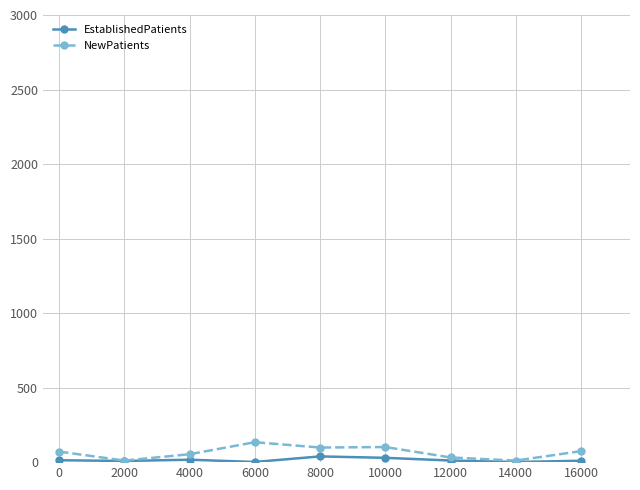

Is this an area chart (filled region under the line)?

No